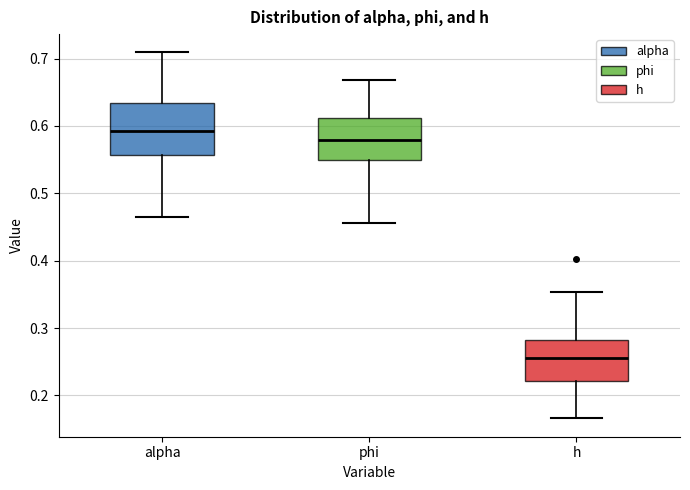

Which box's median line is the highest?

alpha